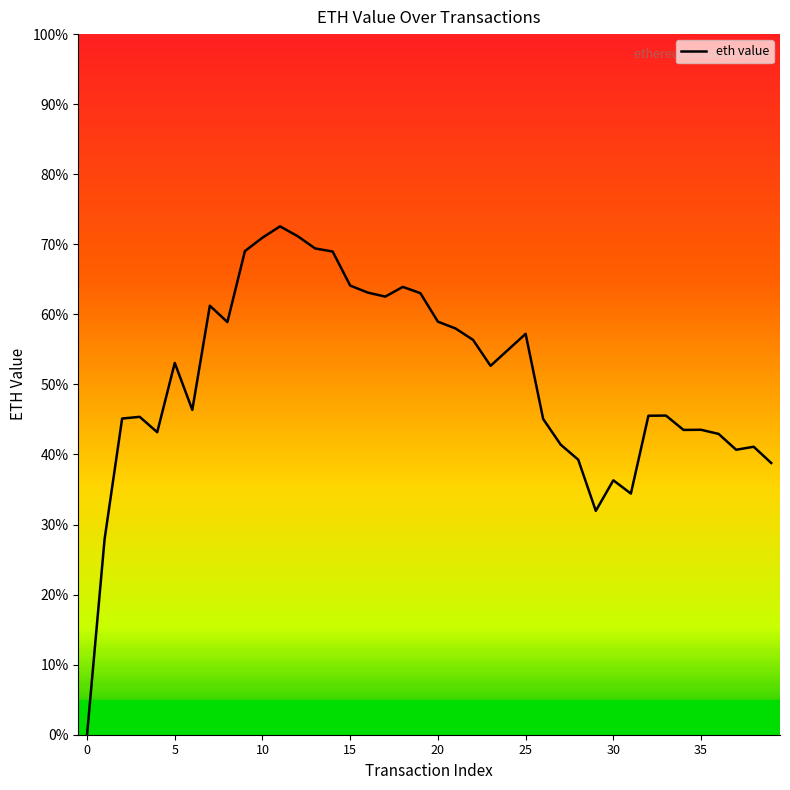

Which category has the highest value across all series?

11